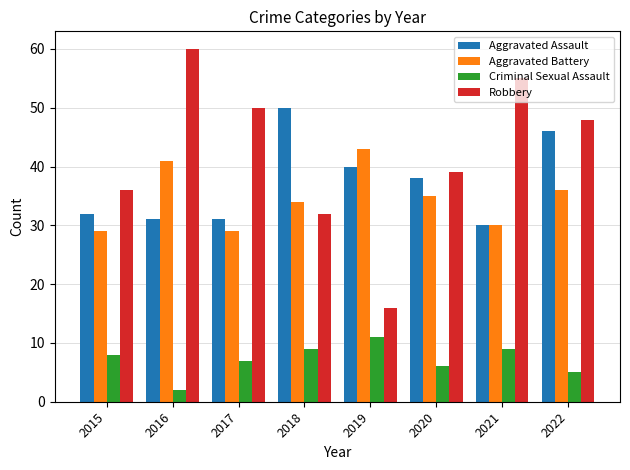

Rank the series by their maximum value, from highest to lowest.

Robbery, Aggravated Assault, Aggravated Battery, Criminal Sexual Assault